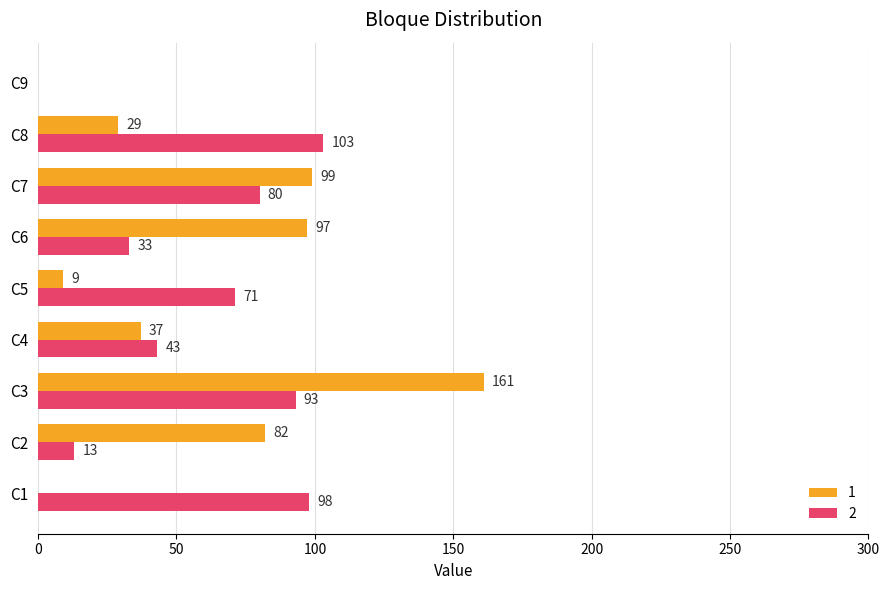

What are all the series names shown in the legend?

1, 2